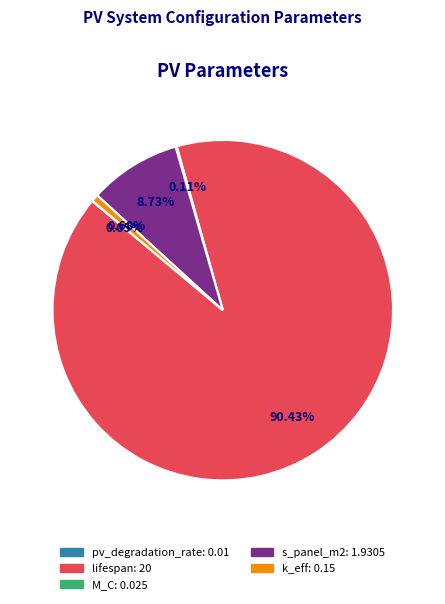

Does any single category account for the majority?

Yes